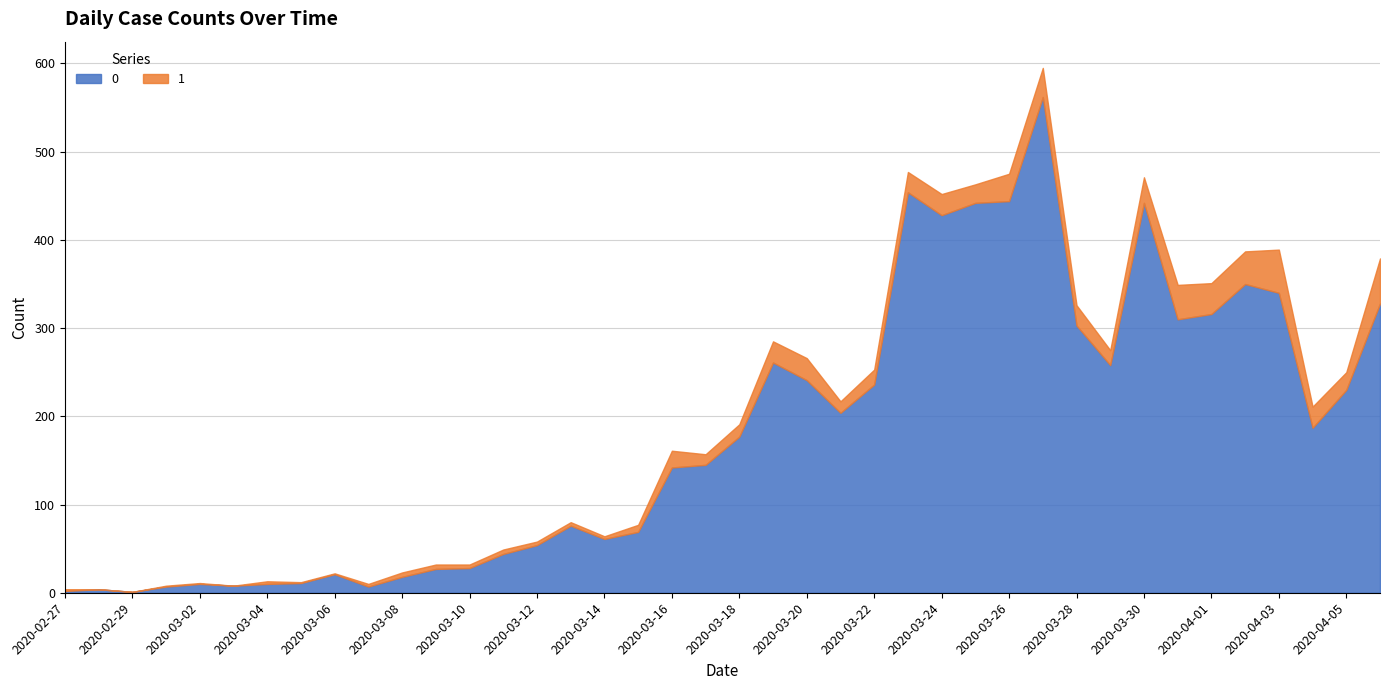

Which label corresponds to the largest value in the chart?

2020-03-27